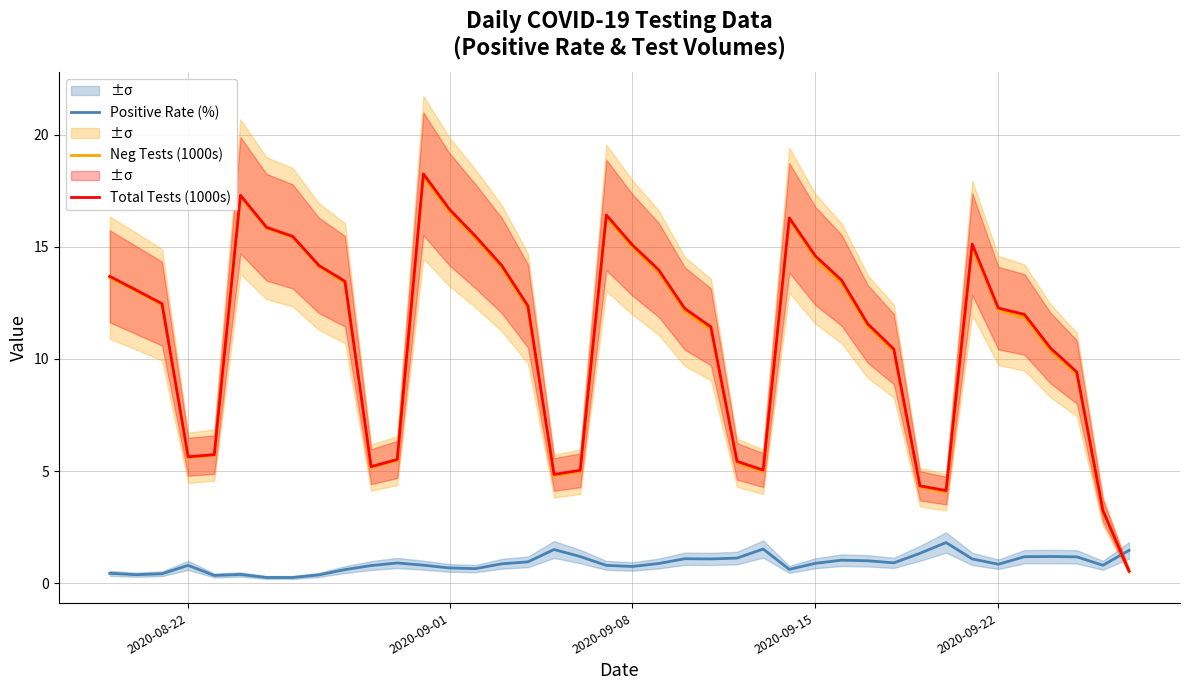

True or false: Neg Tests (1000s) and Positive Rate (%) intersect in this chart.

True